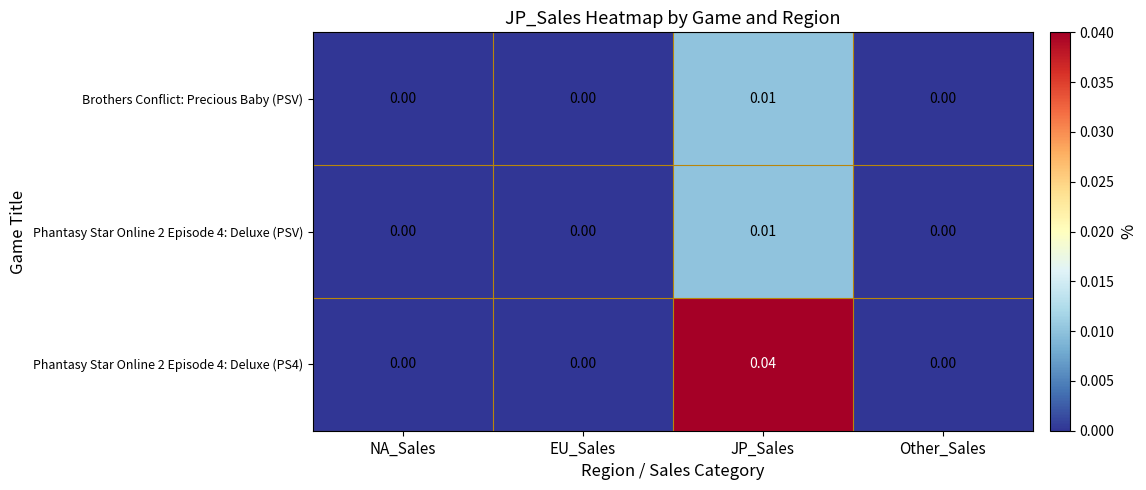

At which category does the chart reach its peak across all series?

JP_Sales